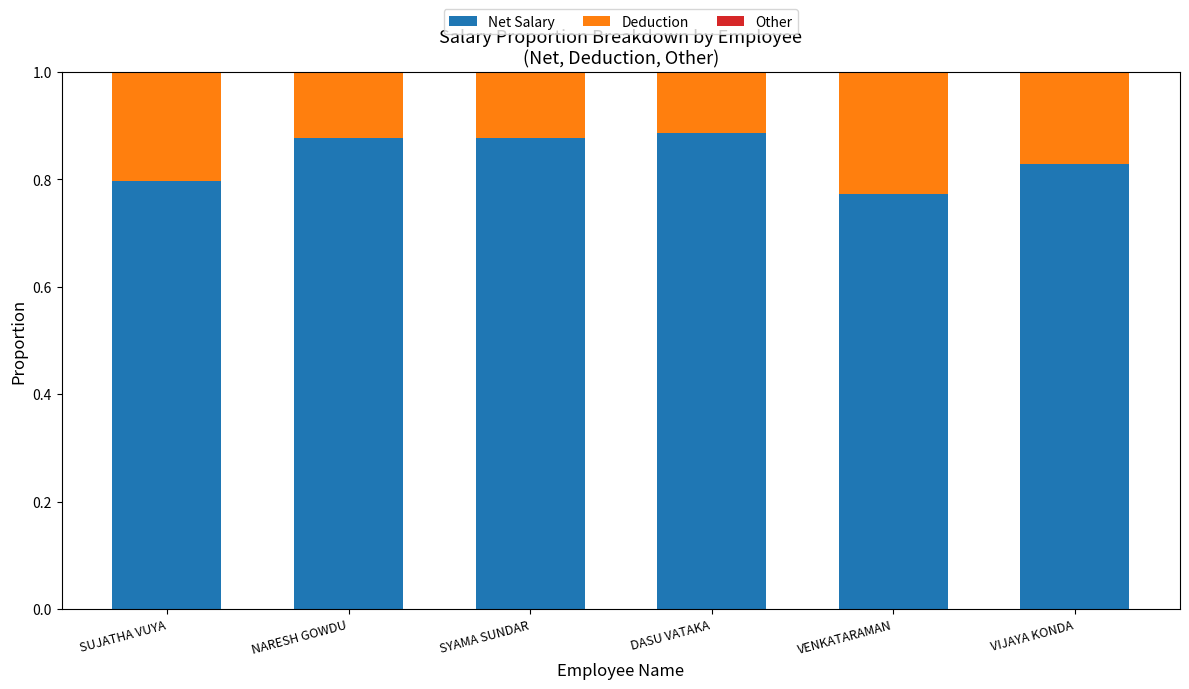

What is the sum of all Net Salary values?

5.0